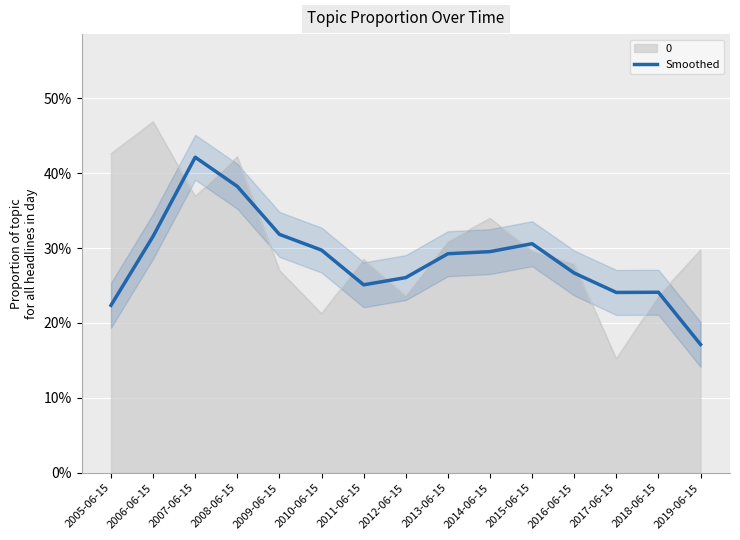

Reading left to right, what are all the values shown in this chart?

0.2	0.3	0.4	0.4	0.3	0.3	0.3	0.3	0.3	0.3	0.3	0.3	0.2	0.2	0.2